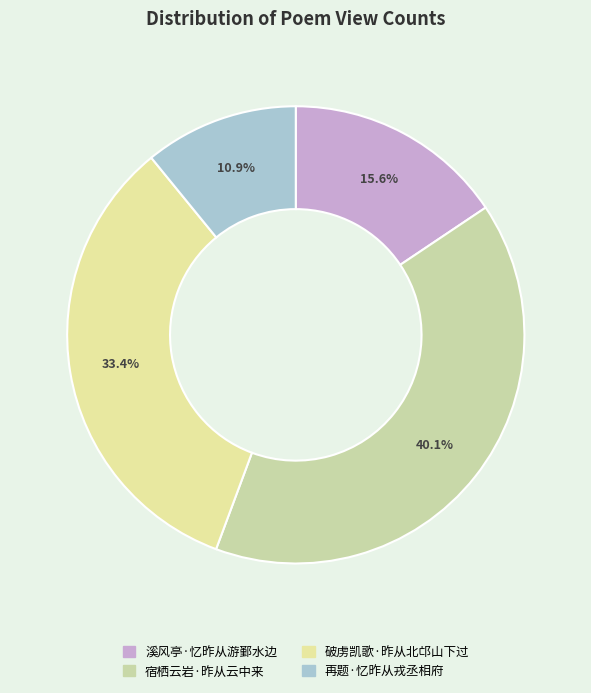

To the nearest percent, what is the difference between the largest and smallest slice percentages?

29%